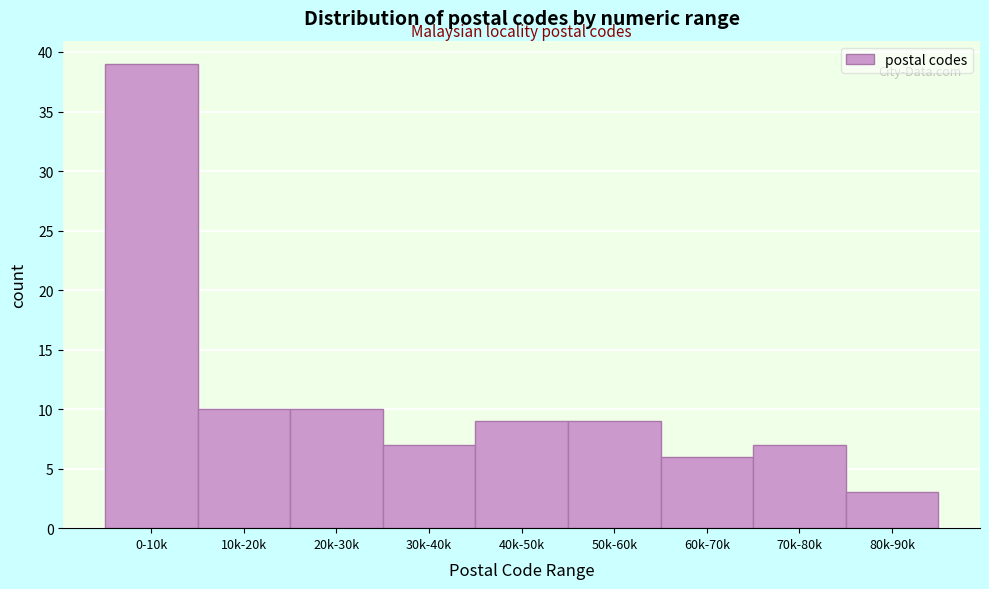

Reading right to left, list all the values displayed in this chart.

3	7	6	9	9	7	10	10	39